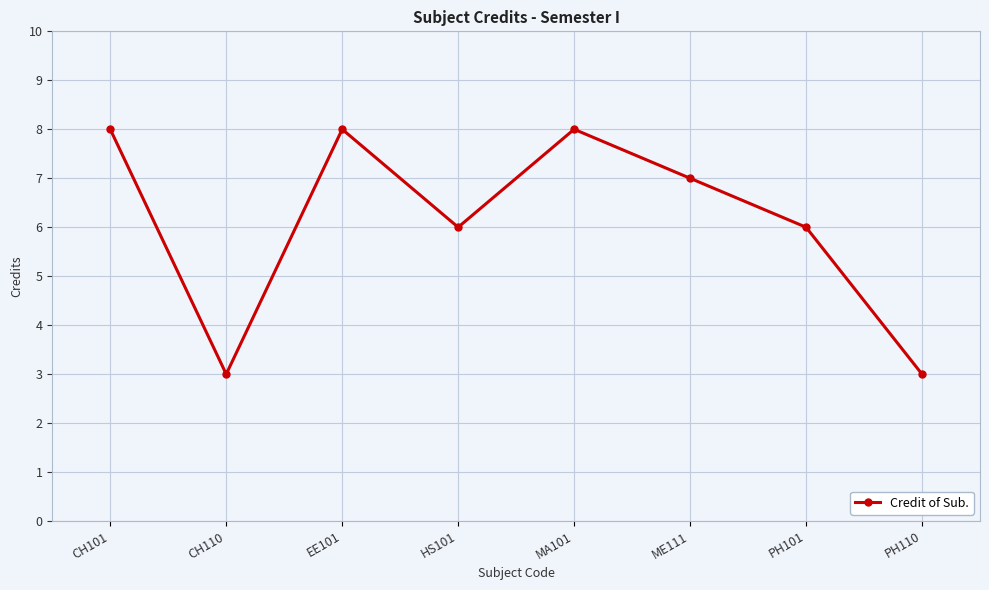

True or false: the data shows 6 at HS101.

True